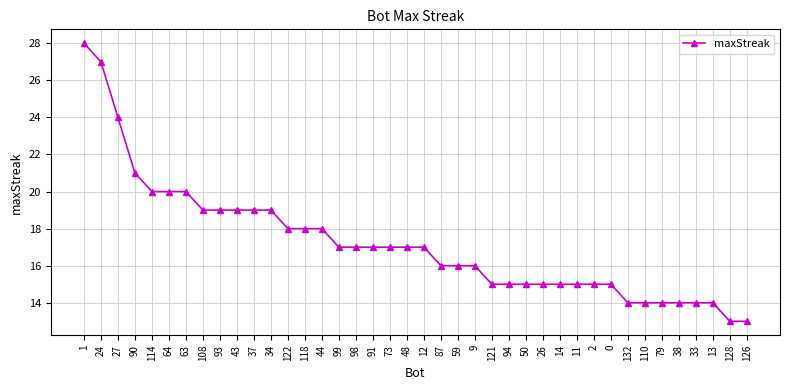

The chart shows a value of 17 at 48. True or false?

True